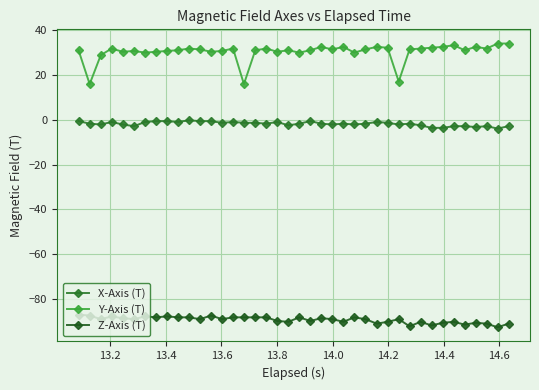

What is the average value of the Y-Axis (T) series?

30.4